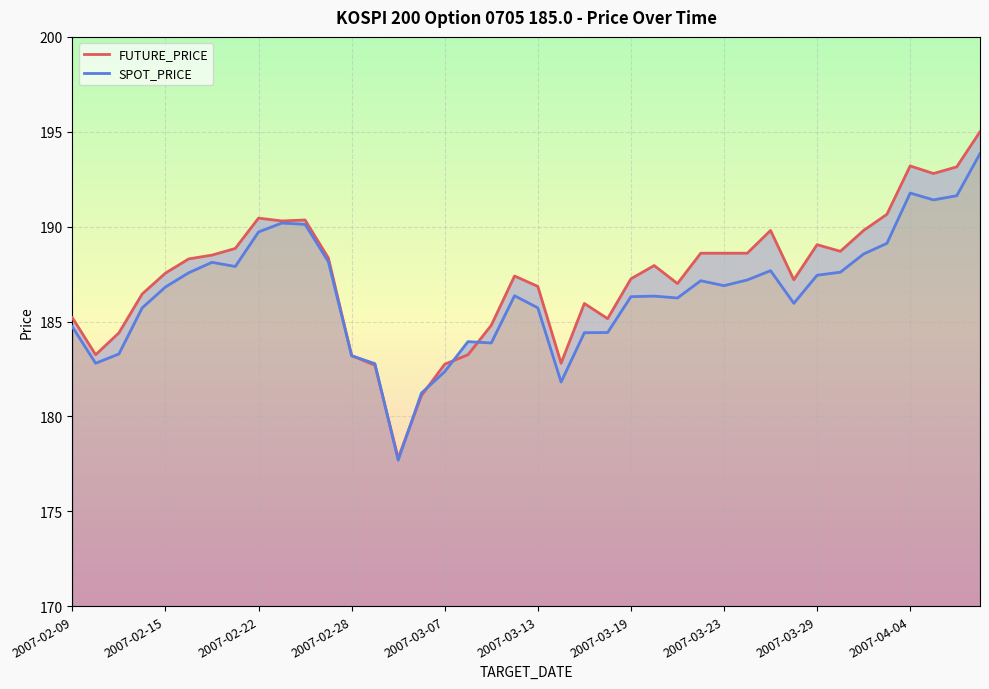

How many lines are shown in the chart?

2